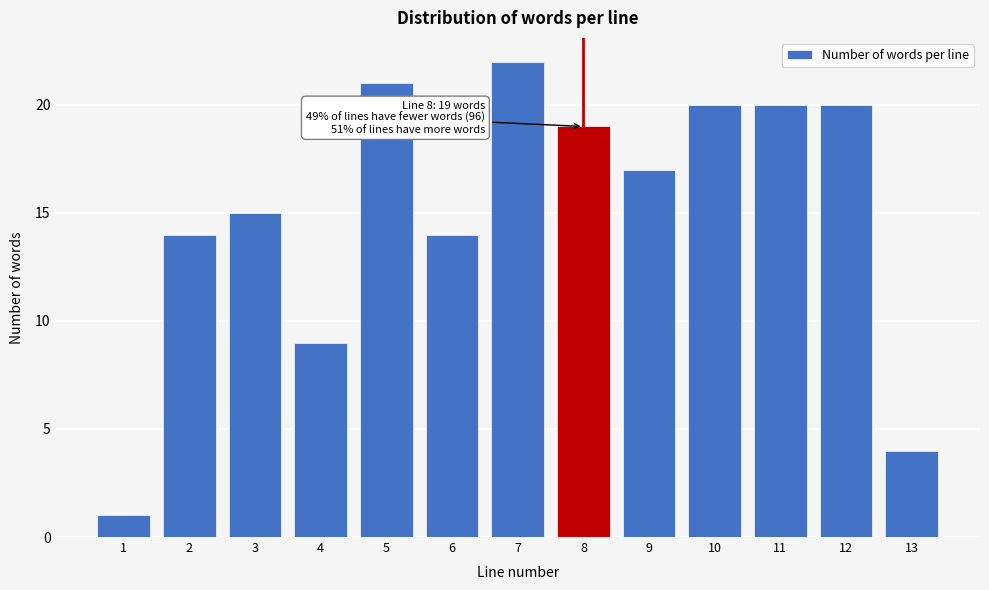

Reading left to right, what are all the values shown in this chart?

1	14	15	9	21	14	22	19	17	20	20	20	4